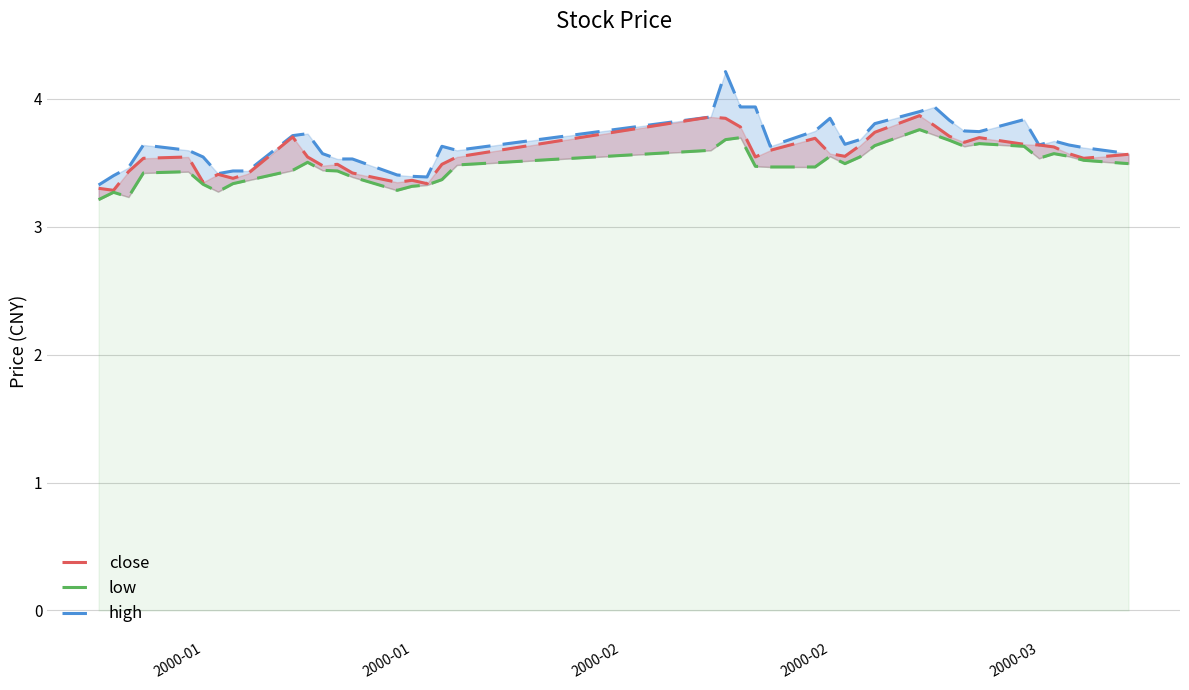

Does the chart have visible grid lines?

Yes